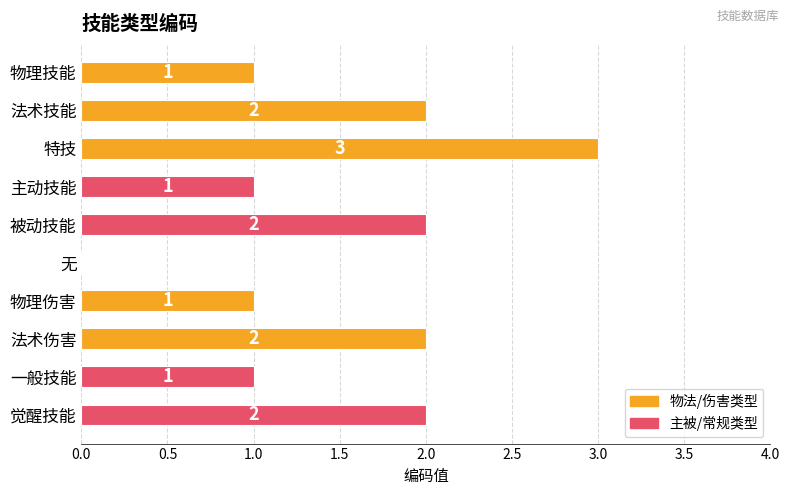

Between 法术伤害 and 特技, which is larger?

特技